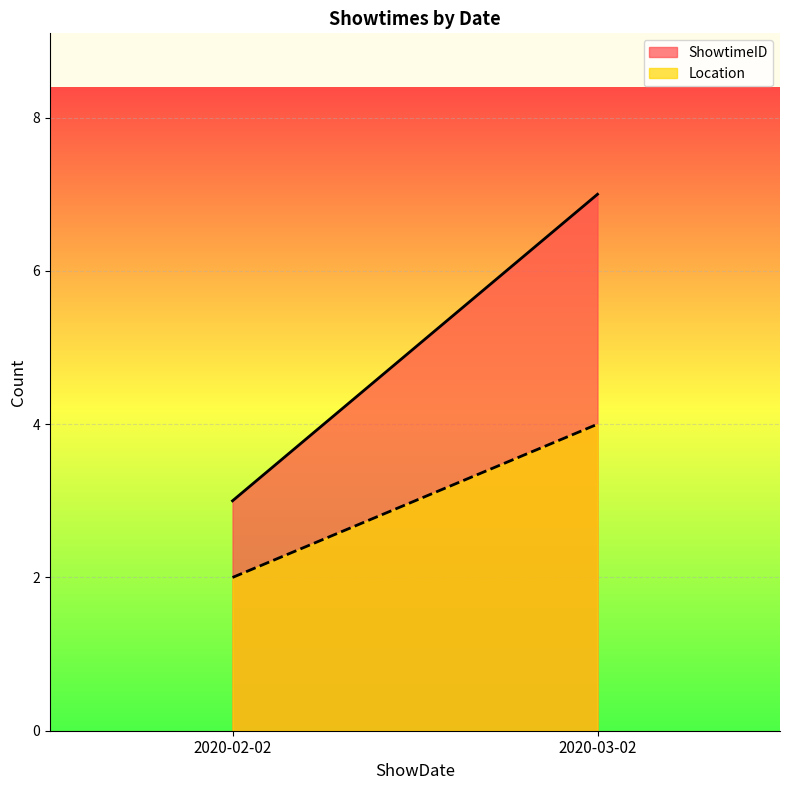

What is the difference between the maximum and minimum values in the Location series?

2